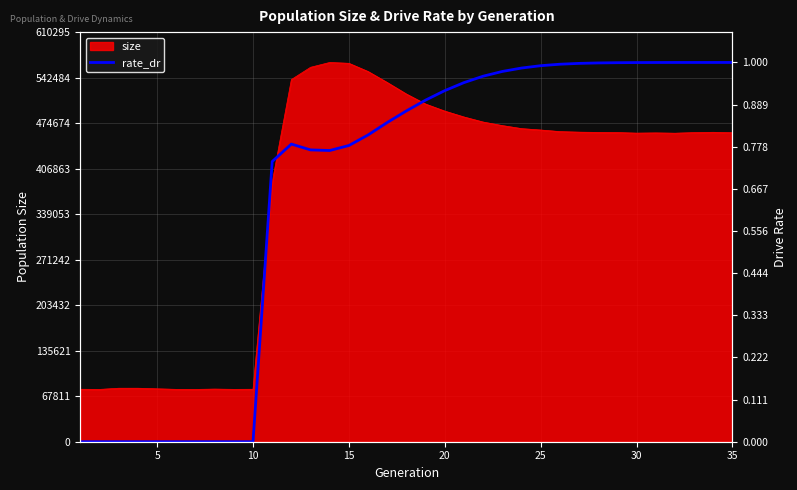

How many data points does each series have?

35